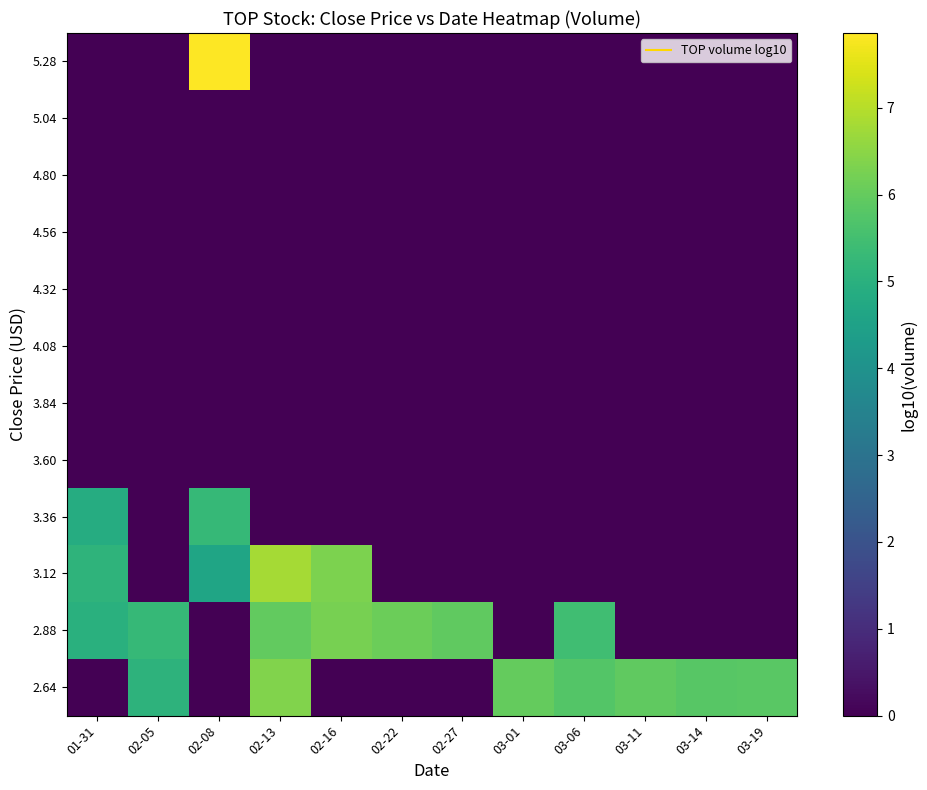

Count the number of data series in this chart.

12